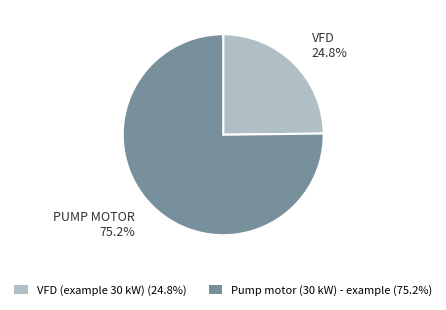

To the nearest percent, what percentage of the pie is Pump motor (30 kW) - example?

75%